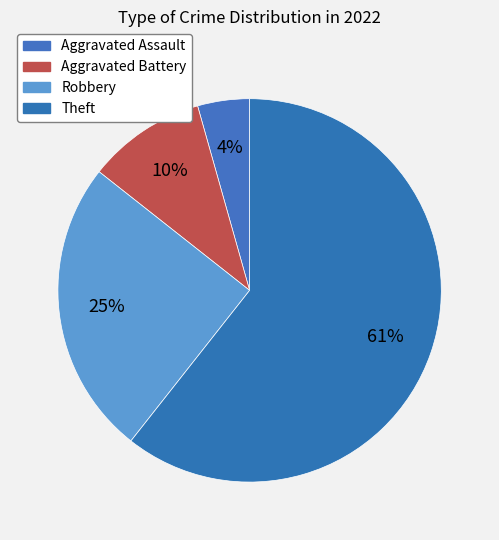

Between Aggravated Assault and Aggravated Battery, which is larger?

Aggravated Battery